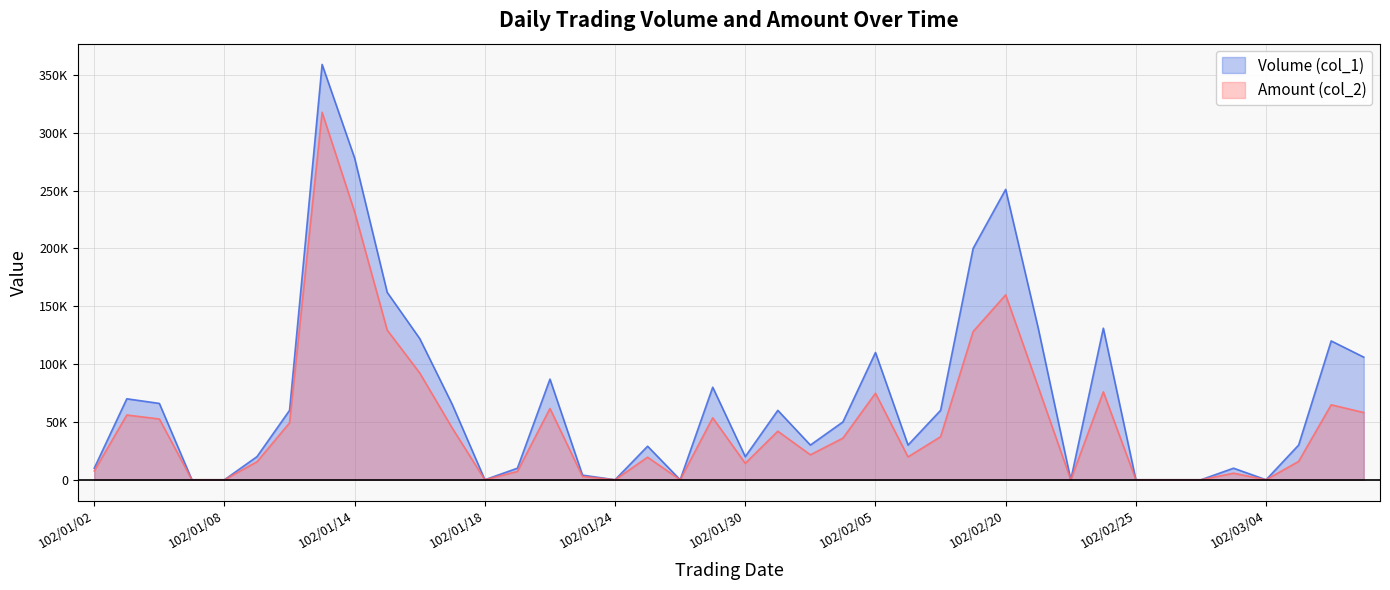

Which category has the lowest value in the Volume (col_1) series?

102/01/07